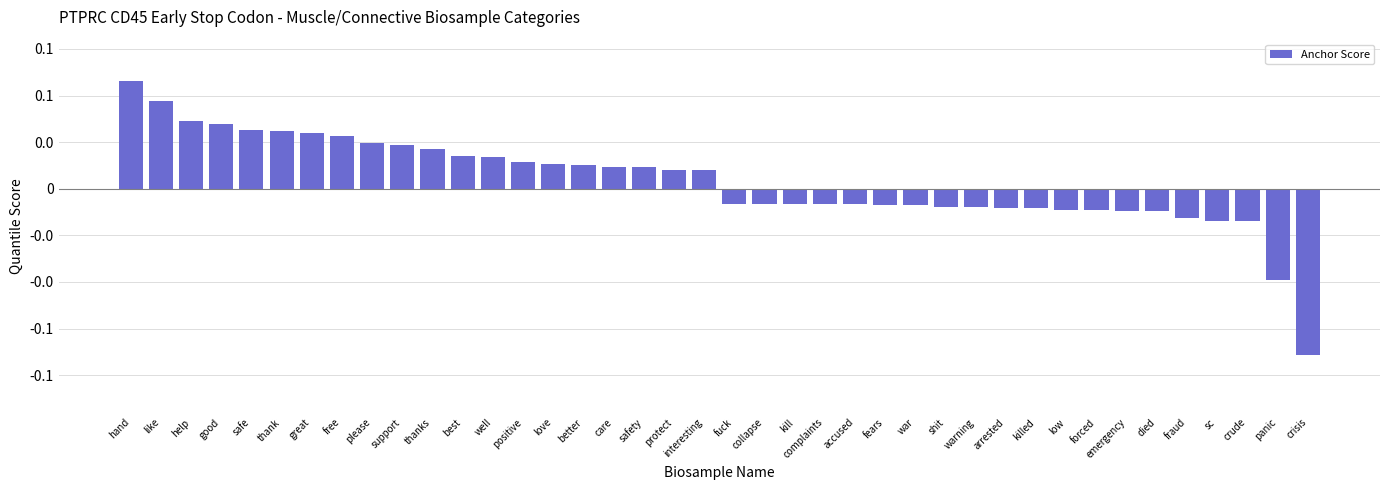

Reading right to left, transcribe all the data shown in this chart.

-0.1	-0.0	-0.0	-0.0	-0.0	-0.0	-0.0	-0.0	-0.0	-0.0	-0.0	-0.0	-0.0	-0.0	-0.0	-0.0	-0.0	-0.0	-0.0	-0.0	0.0	0.0	0.0	0.0	0.0	0.0	0.0	0.0	0.0	0.0	0.0	0.0	0.0	0.0	0.0	0.0	0.0	0.0	0.0	0.1